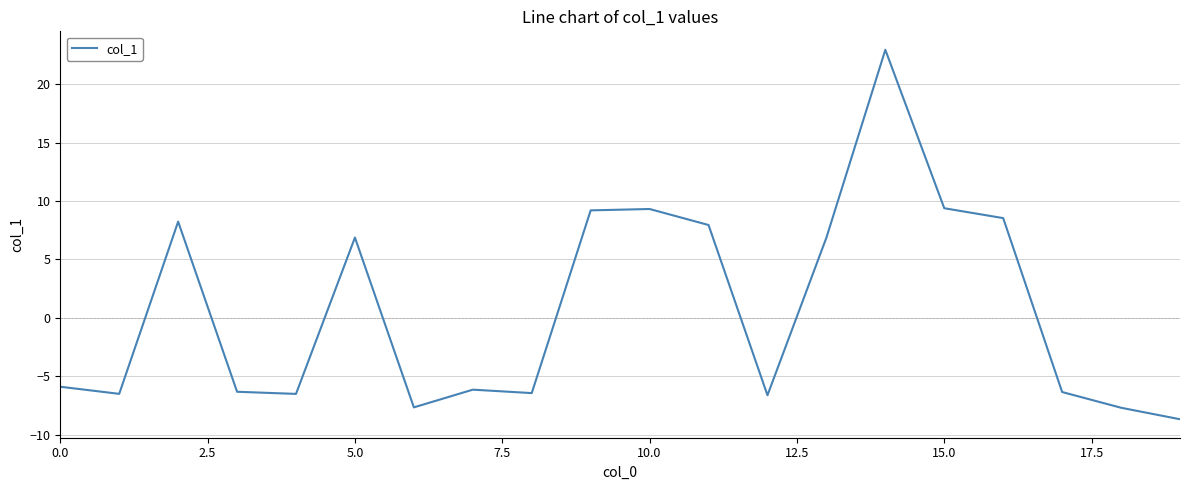

What is the maximum value shown in the chart?

23.0